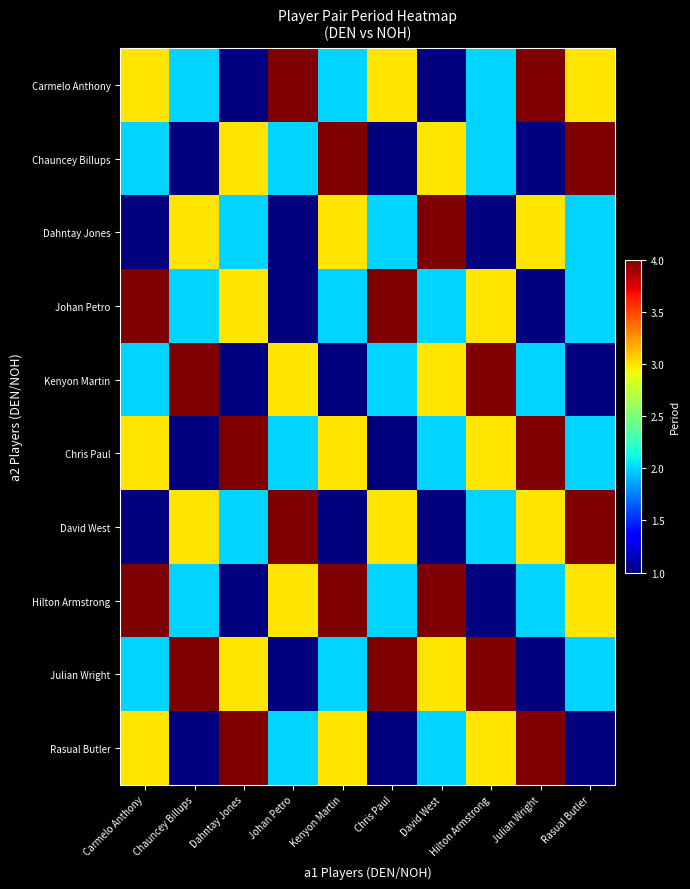

At how many categories does at least one series exceed 1?

10